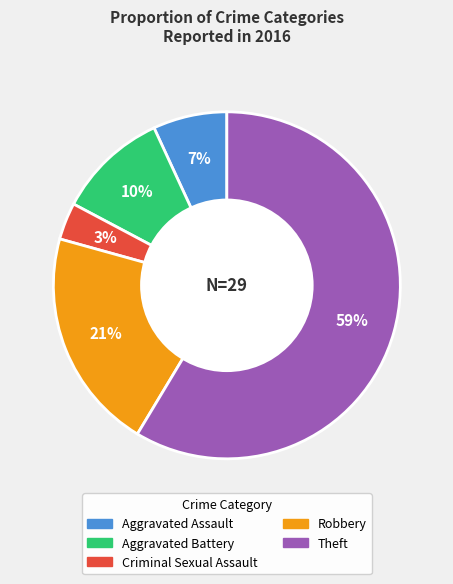

What is the ratio of the value at Aggravated Assault to the value at Robbery?

0.3